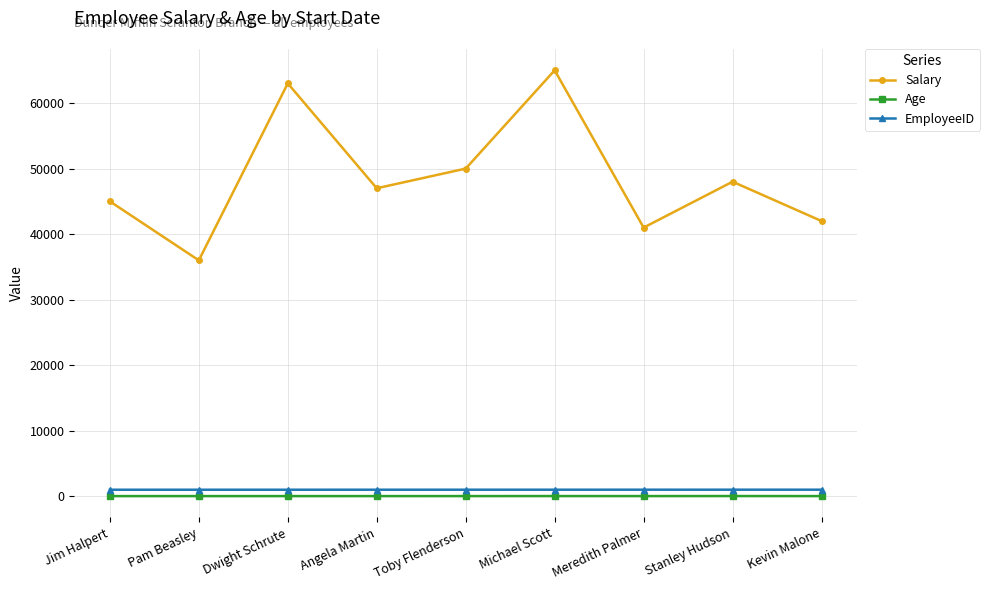

What is the sum of the Salary values at Michael Scott and Kevin Malone?

107000